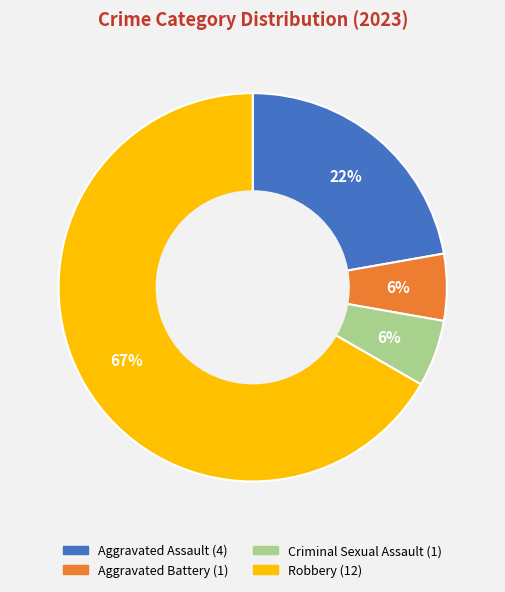

What percentage is the Criminal Sexual Assault slice, to the nearest percent?

6%